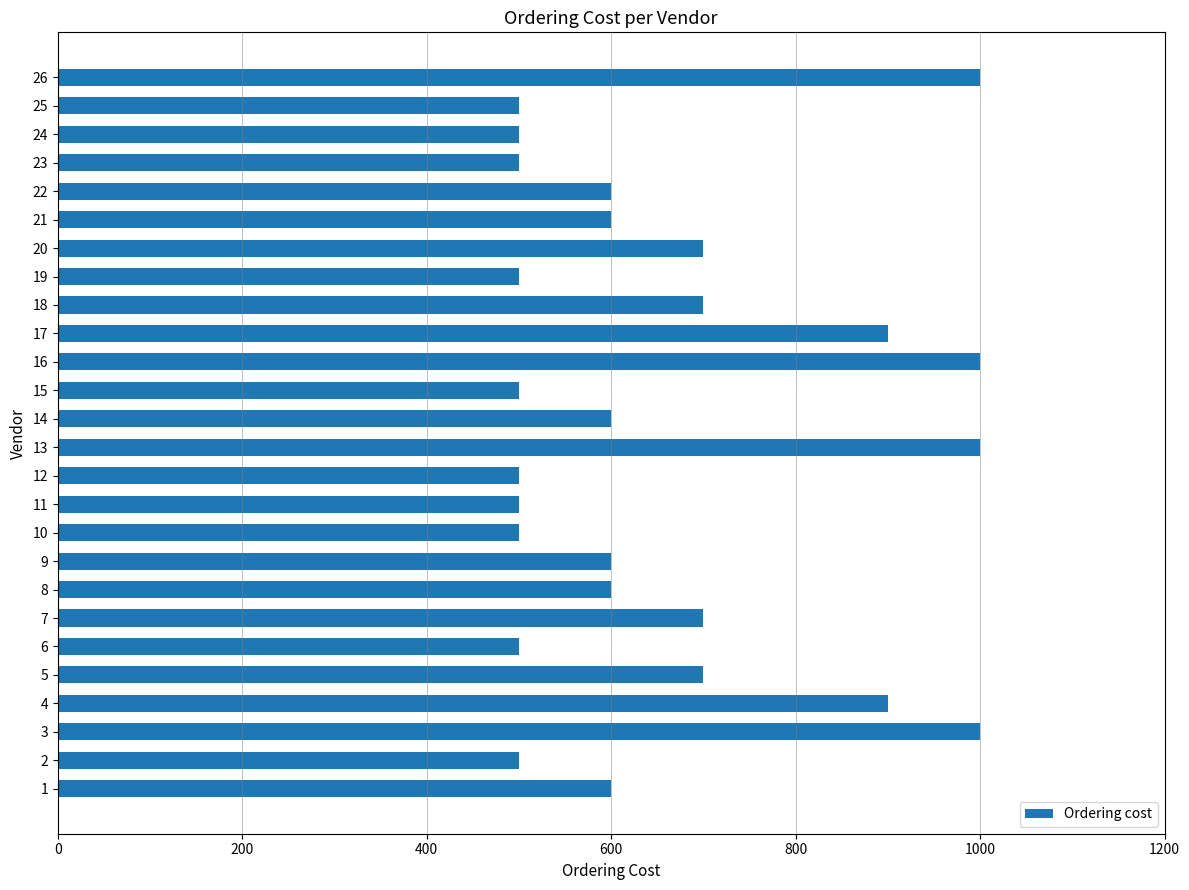

Is it true that the value at 4 is 351?

False